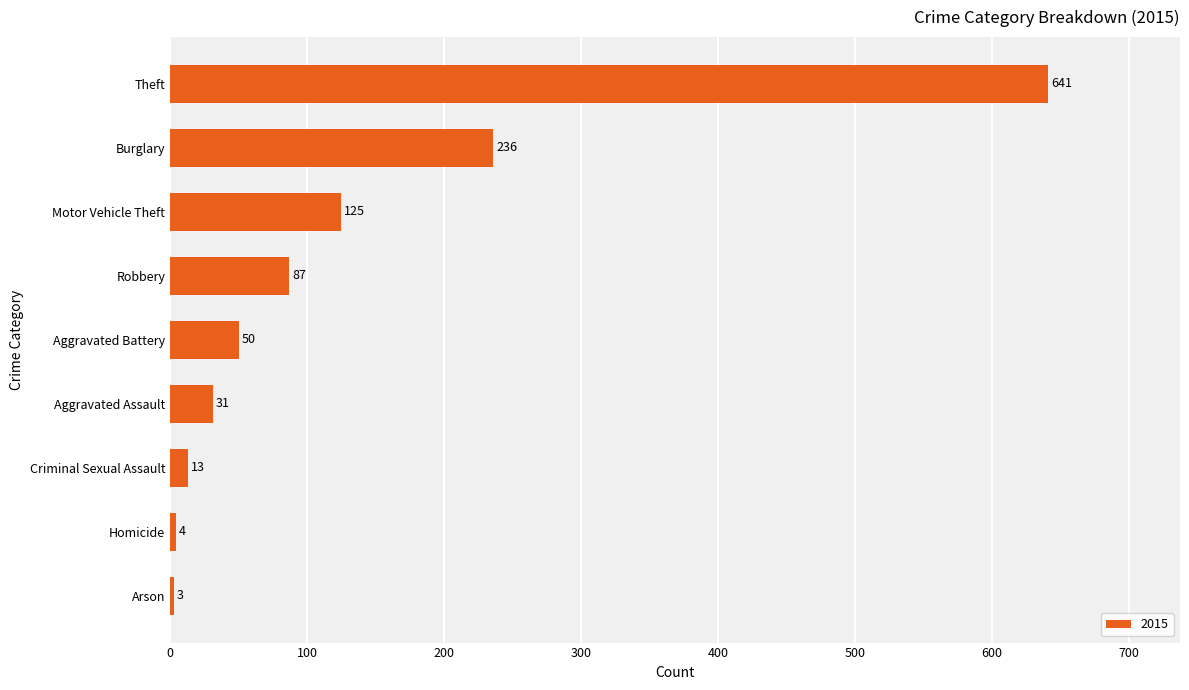

How many values are below 50?

4